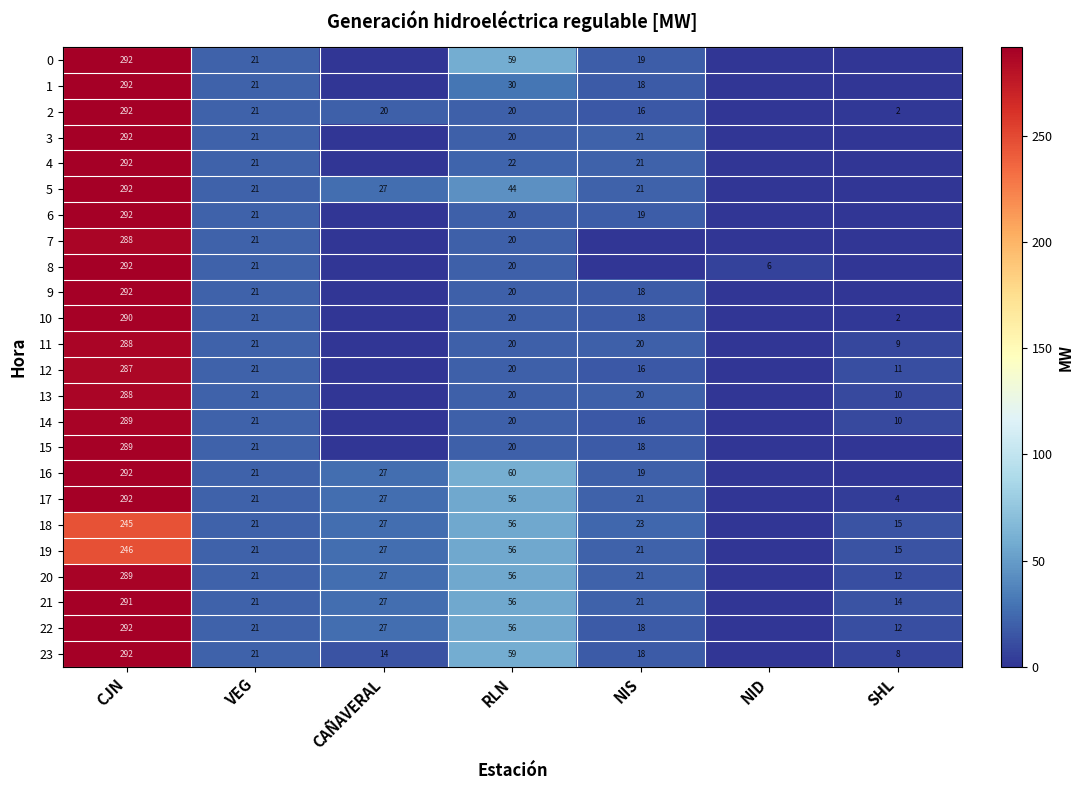

What is the total value across all series at CJN?

6886